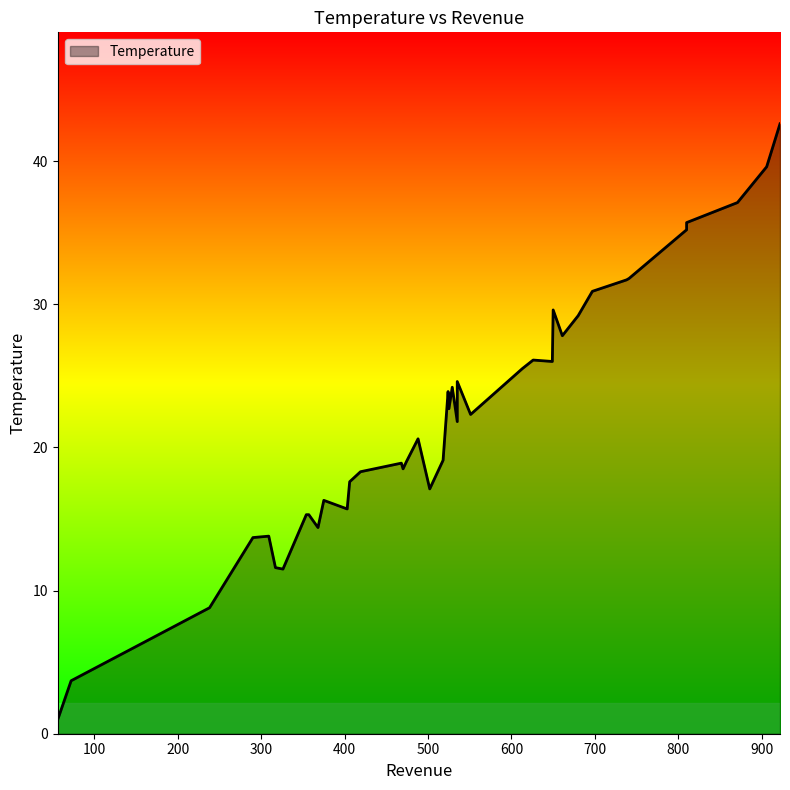

How many data points are less than 21?

20